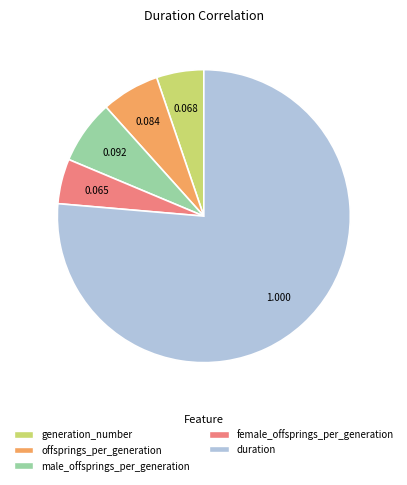

Which slice represents more than half of the pie?

duration